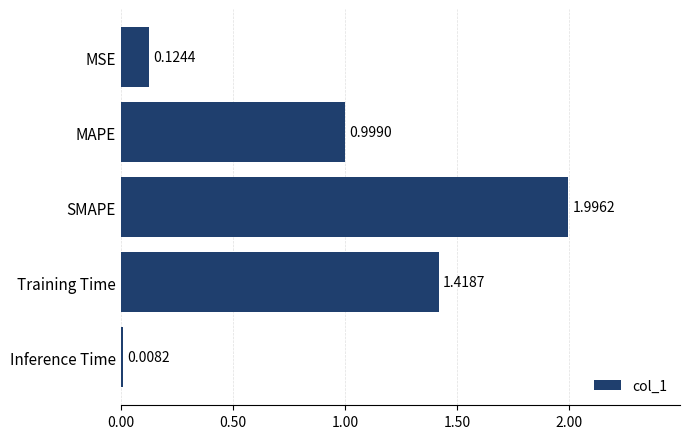

What is the label of the 3rd bar from the bottom?

SMAPE